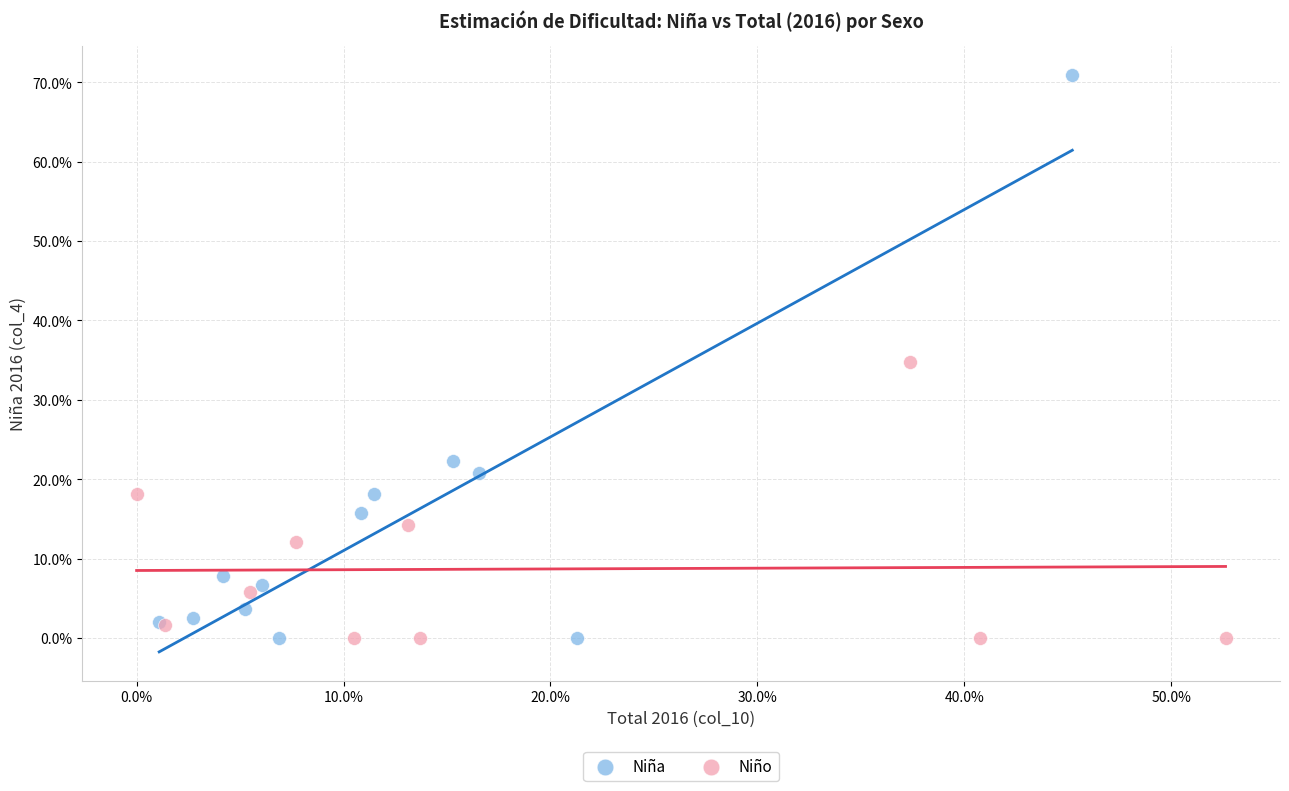

Which series has the largest Y range (max minus min)?

Niña